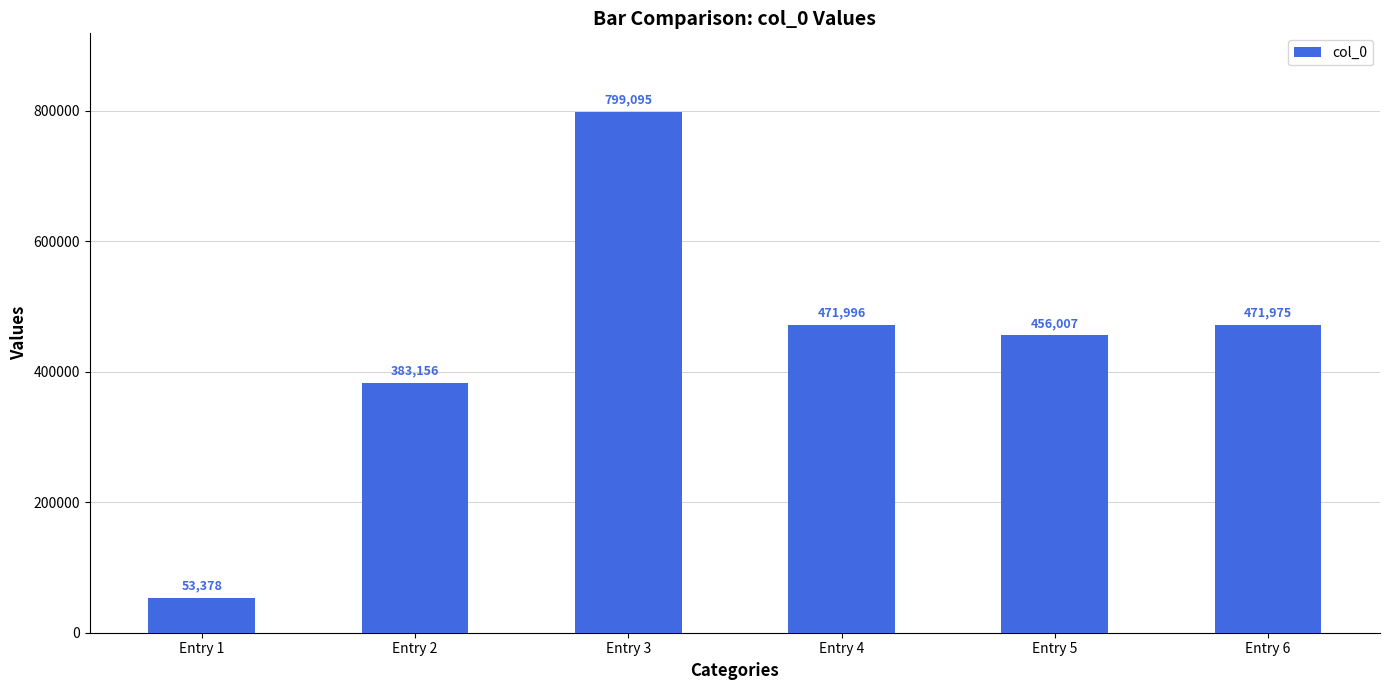

What is the value of the 6th bar from the left?

471975